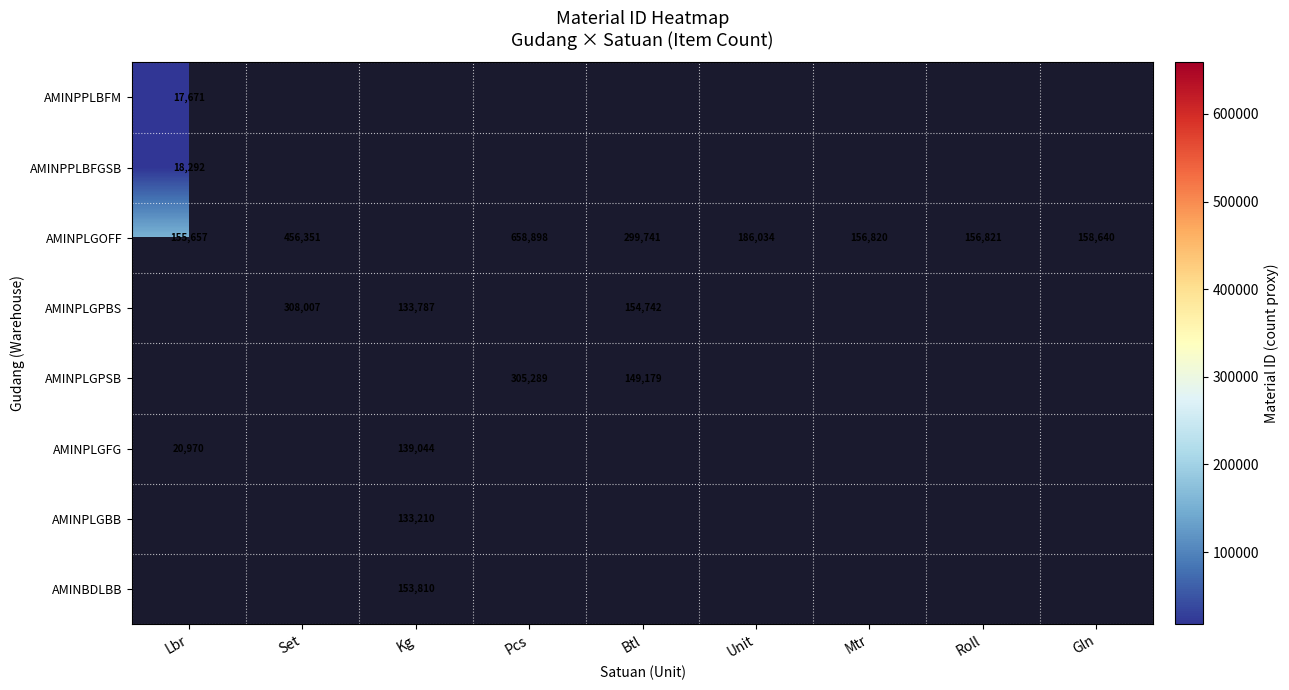

Is the value of AMINPLGFG at Kg greater than the value of AMINPLGPSB at Btl?

No